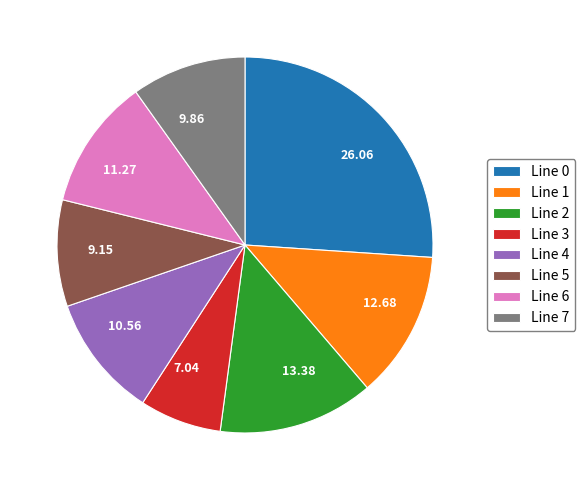

Do 11.27 and 13.38 together represent more than half of the pie?

No